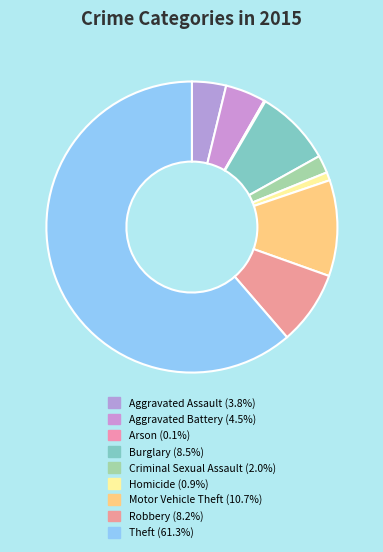

True or false: Criminal Sexual Assault accounts for 2% of the total.

True